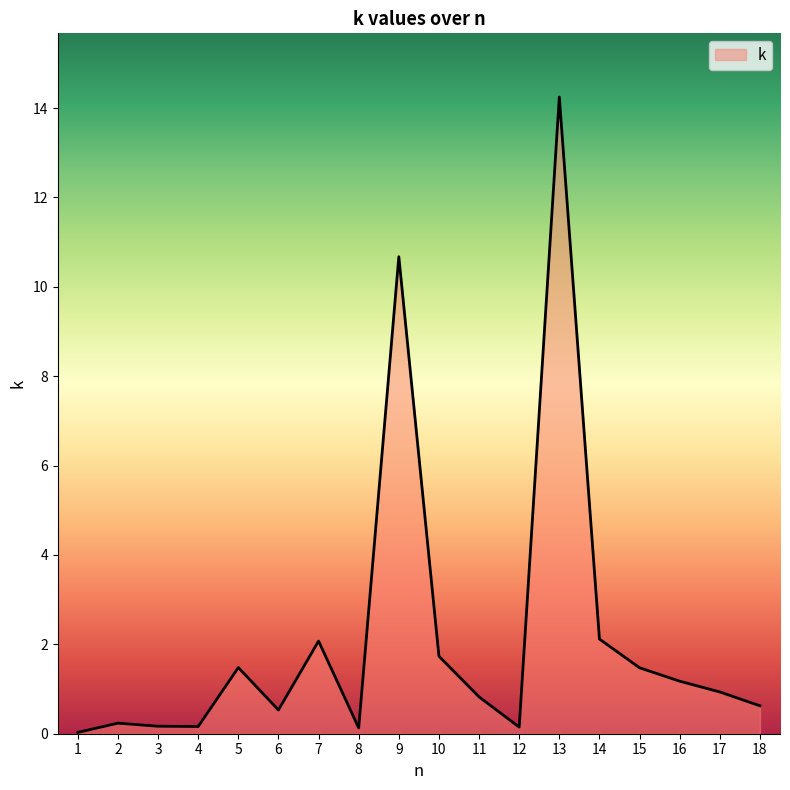

What is the difference between the maximum and minimum values?

14.2